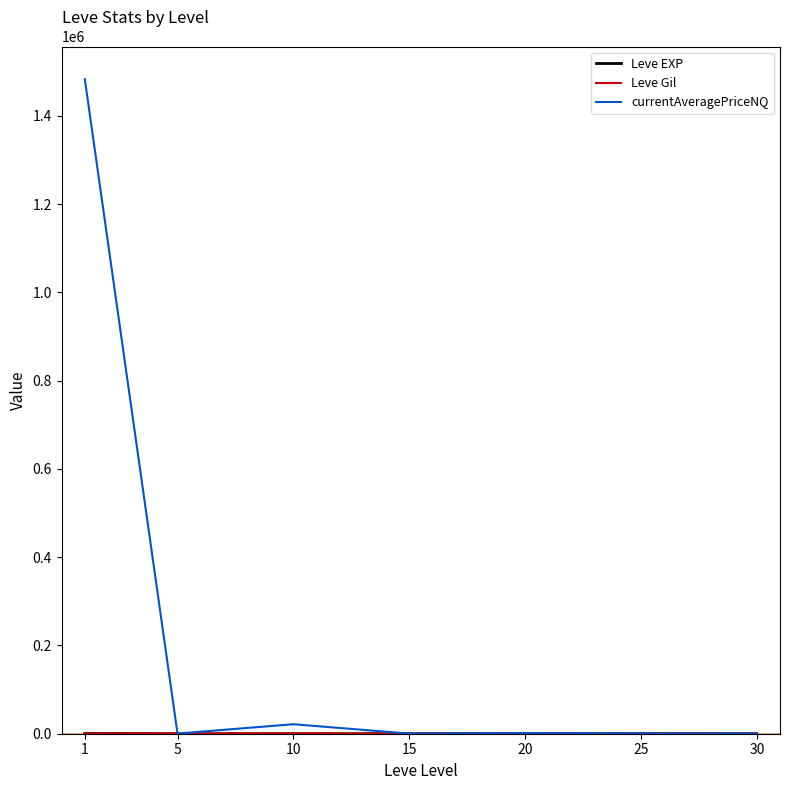

Which series has the widest spread of values?

currentAveragePriceNQ